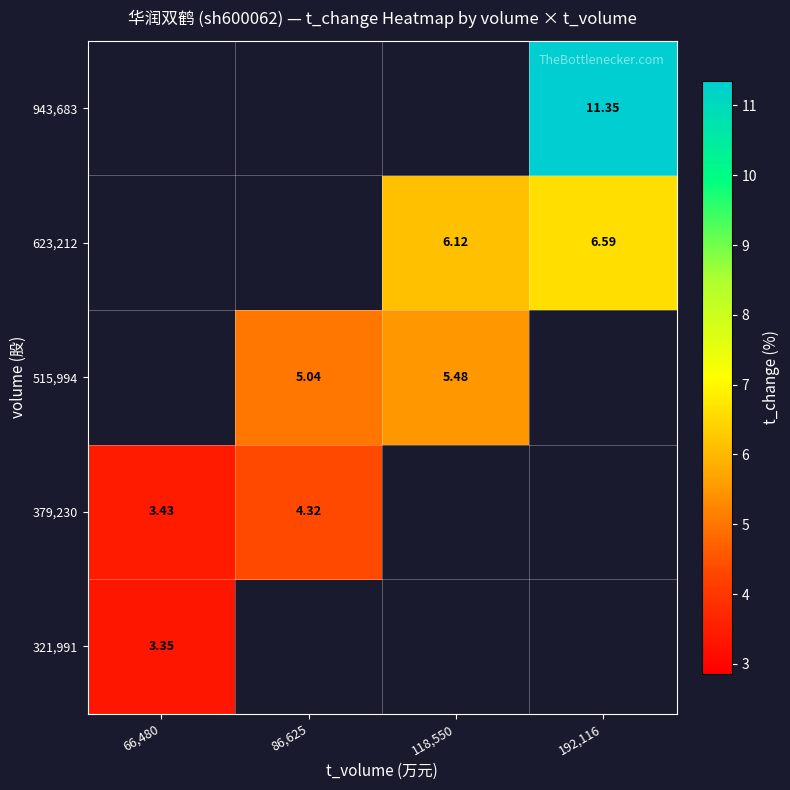

At how many categories does at least one series exceed 6?

2